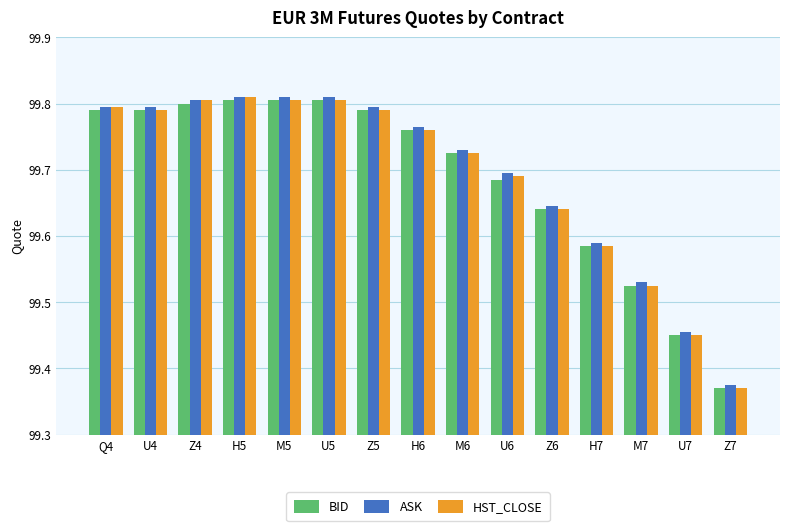

Where is HST_CLOSE nearest to the value 99?

Z7